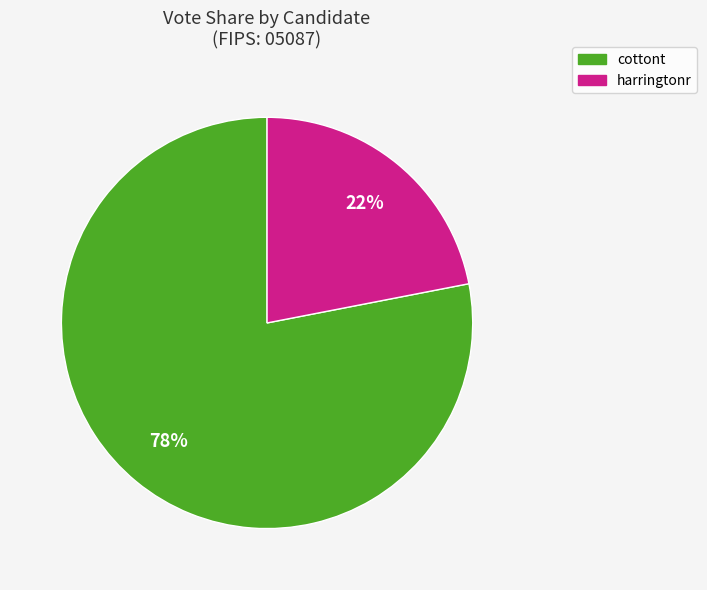

Between cottont and harringtonr, which is larger?

cottont